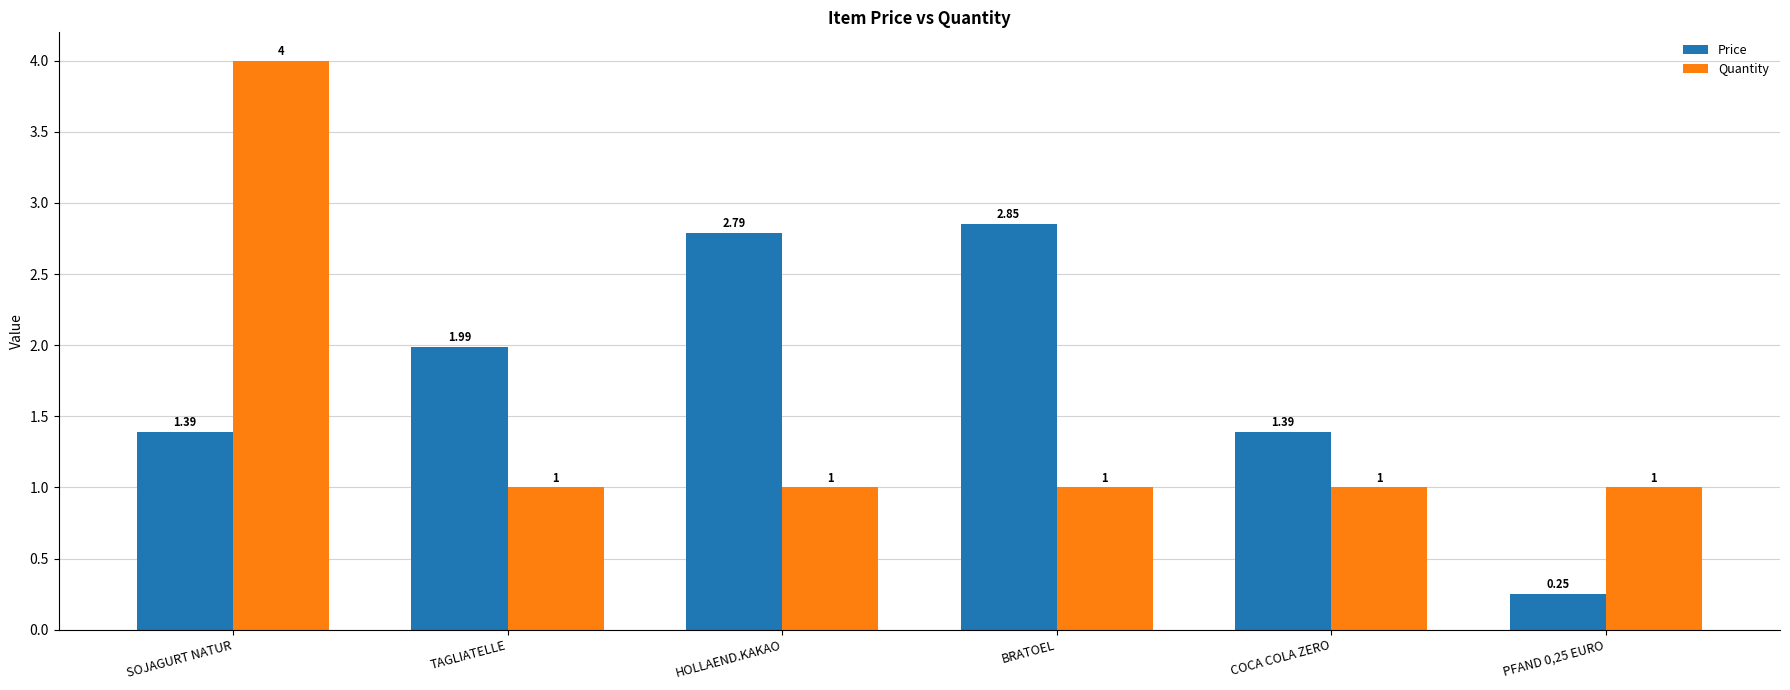

What position from the left is SOJAGURT NATUR?

1